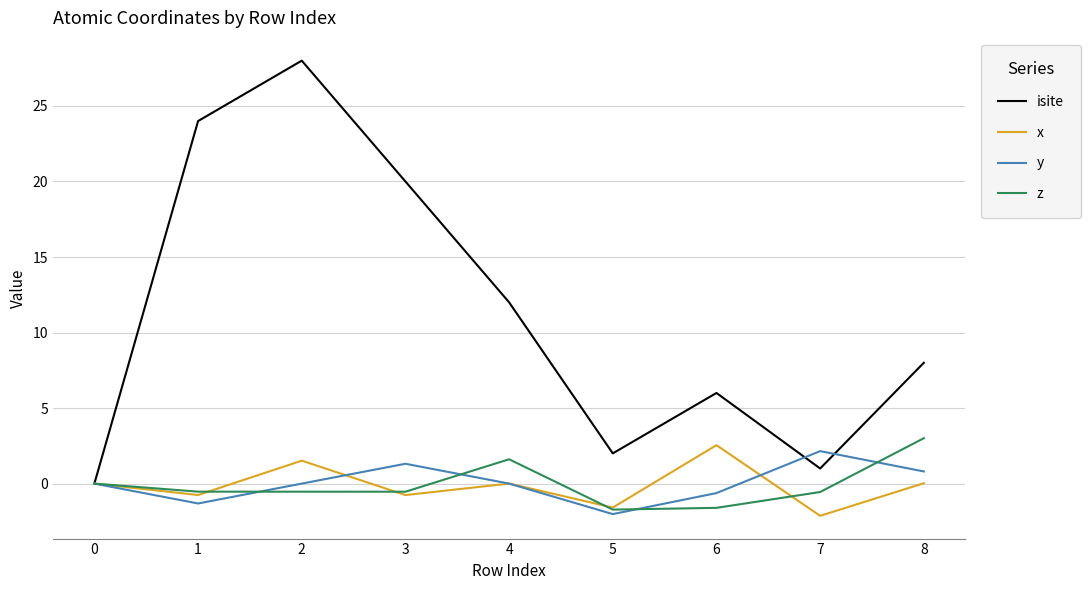

Which series ends up on top after the final intersection of y and isite?

isite